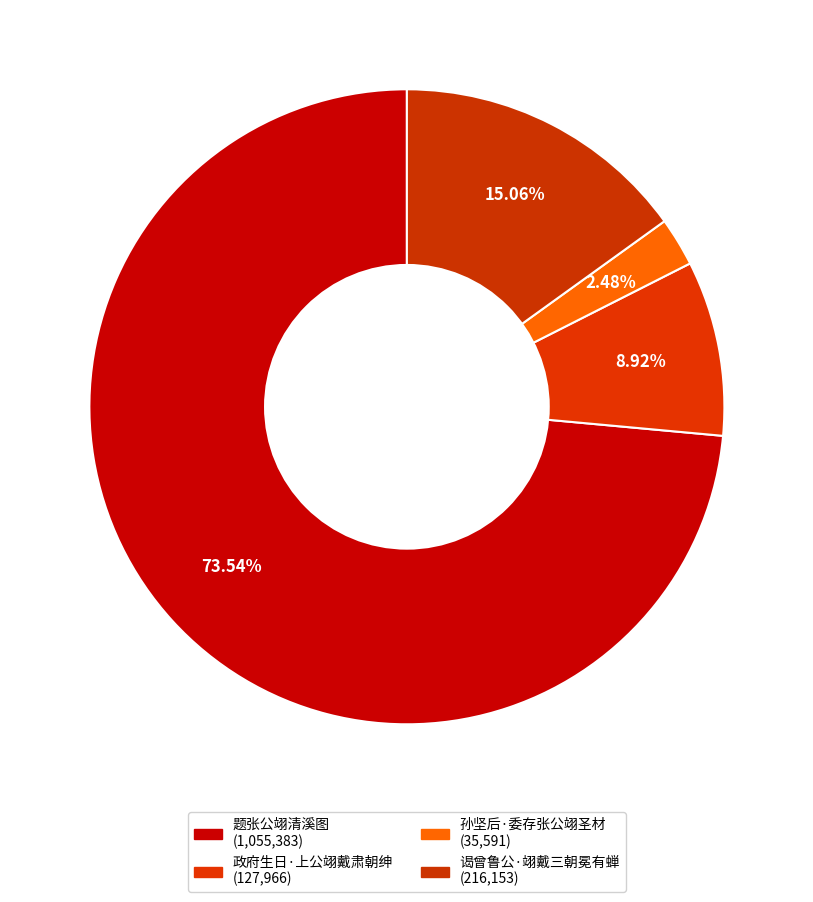

How many slices are in this pie chart?

4